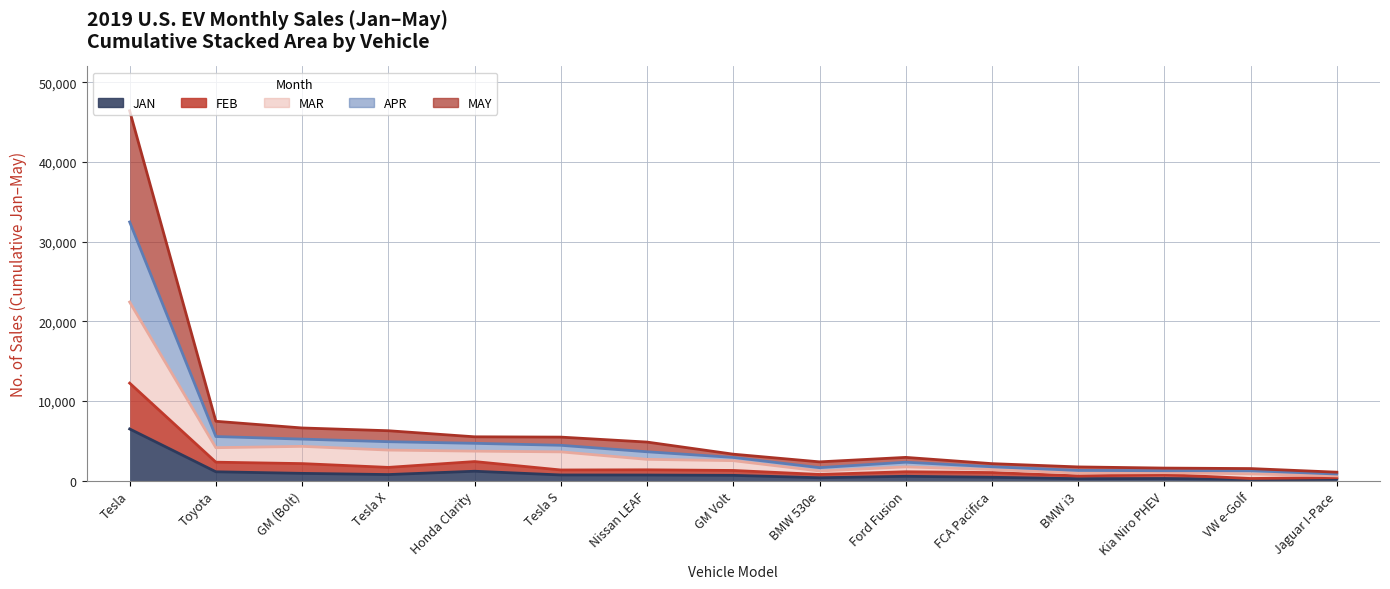

True or false: MAR and APR intersect in this chart.

False